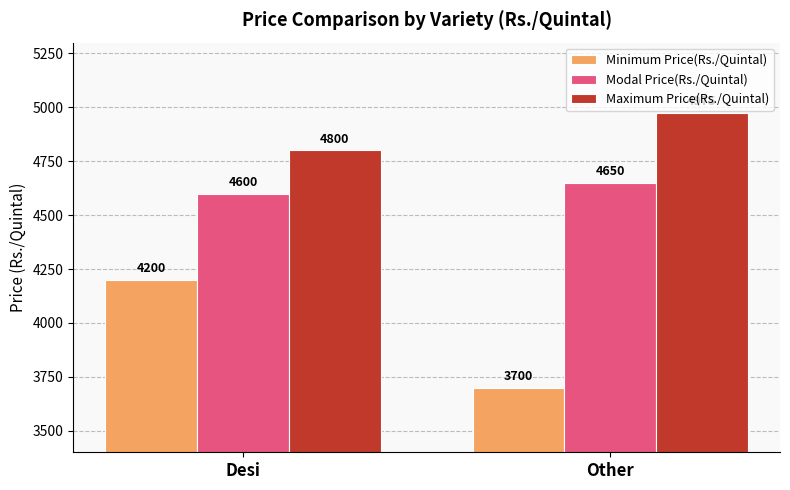

The value of Maximum Price(Rs./Quintal) at Desi is 4800. True or false?

True